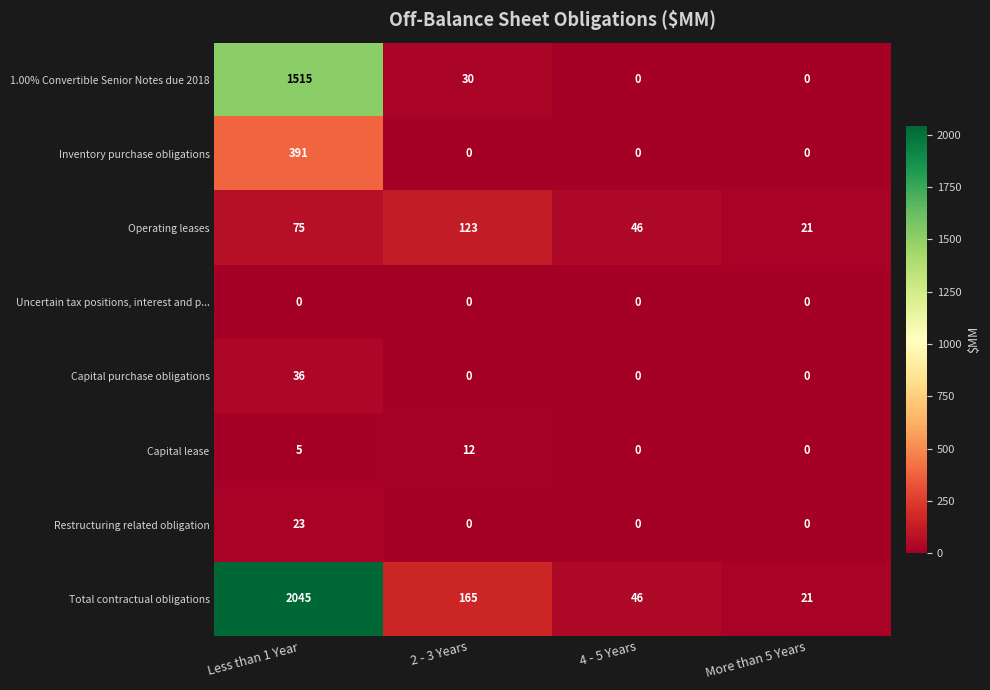

Which label corresponds to the largest value in the chart?

Less than 1 Year